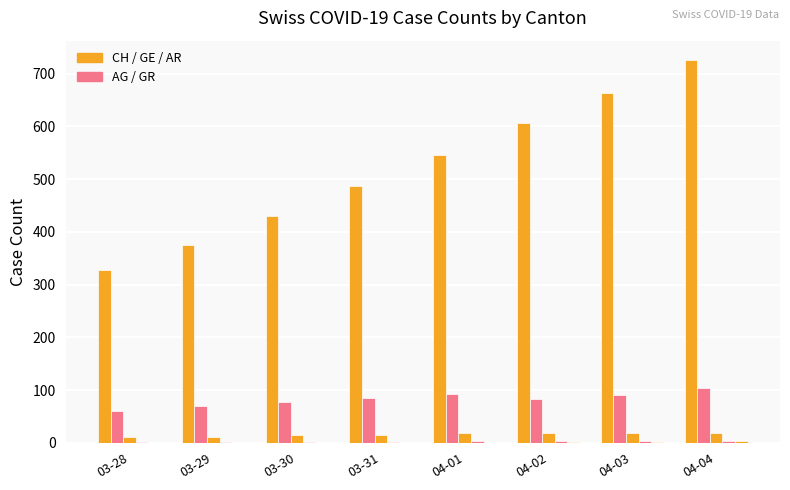

Which has a higher value, 04-01 or 03-30?

04-01